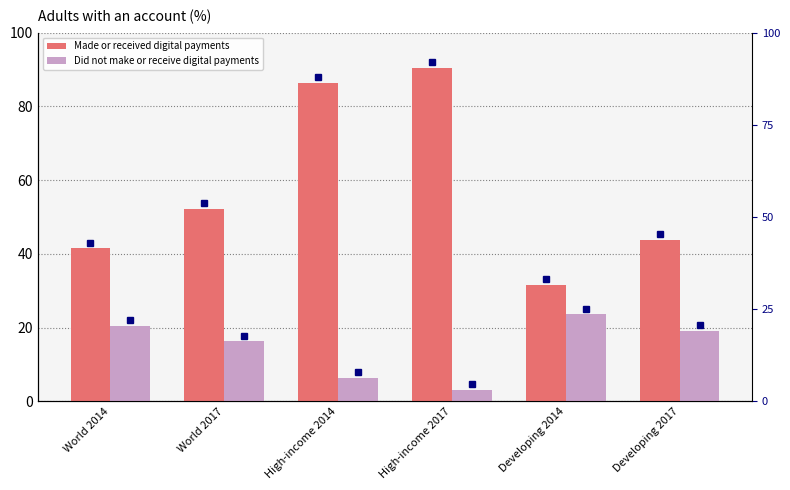

What is the value of the Made or received digital payments bar at the 2nd from the left?

52.3